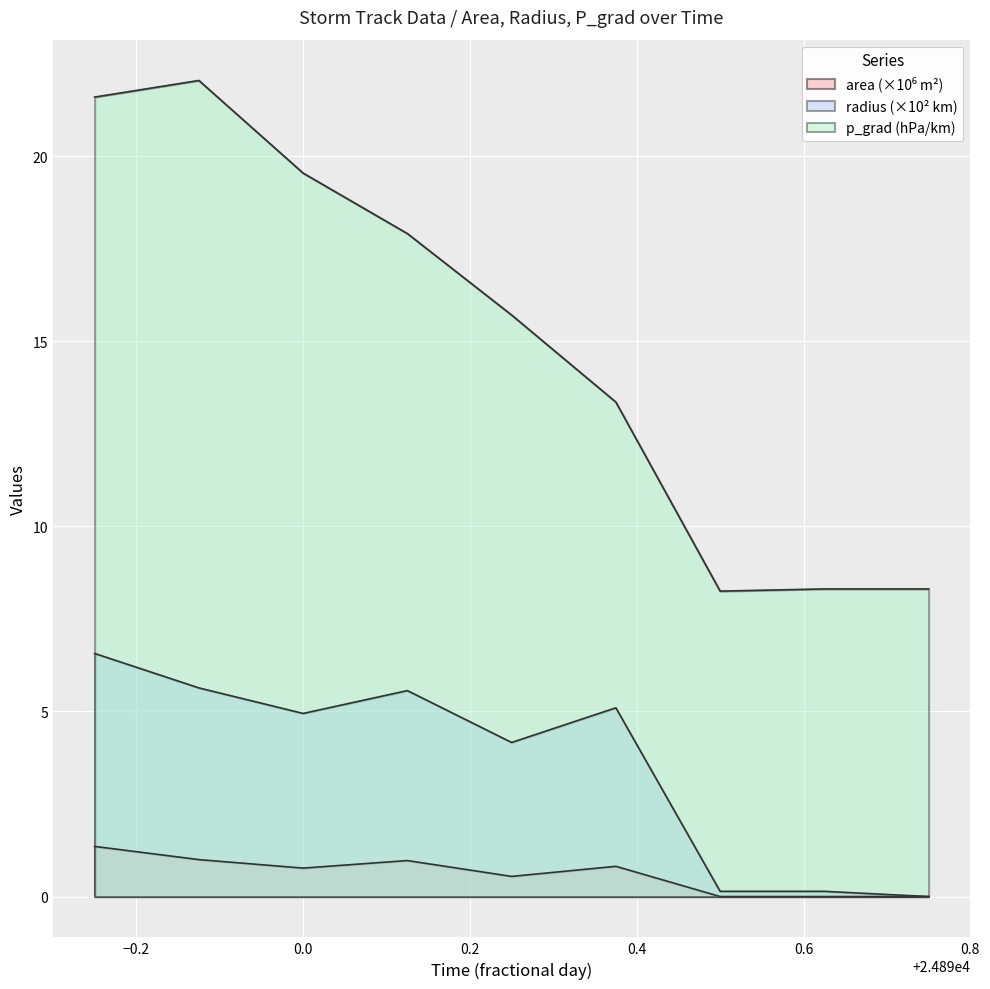

Does the chart display data point markers on the line(s)?

No